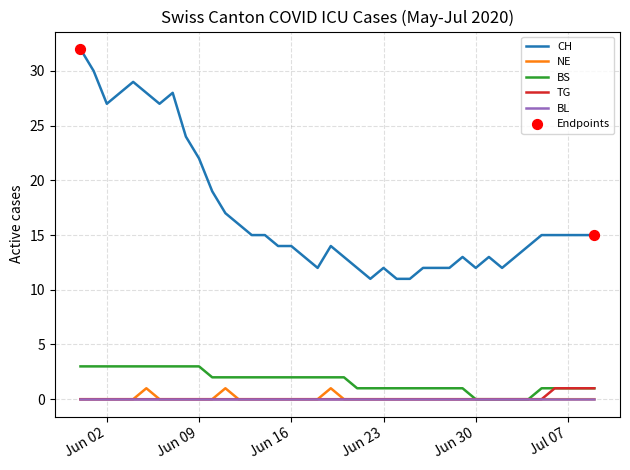

Which series has the largest total across all categories?

CH